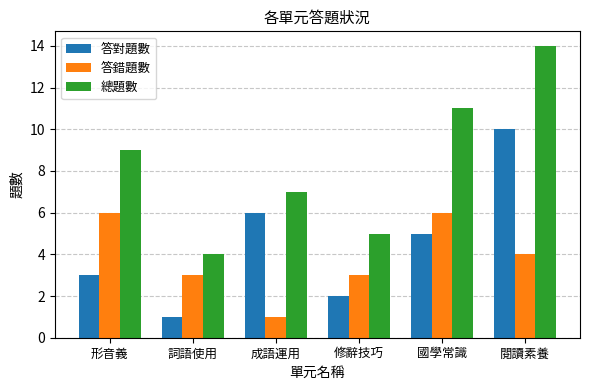

Rank the series at 閱讀素養 from highest to lowest value.

總題數, 答對題數, 答錯題數